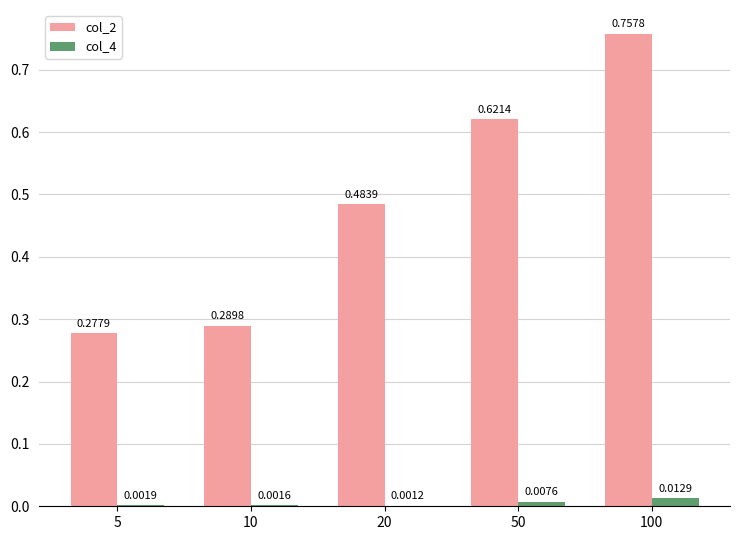

Is the value of col_2 at 50 greater than the value of col_4 at 100?

Yes